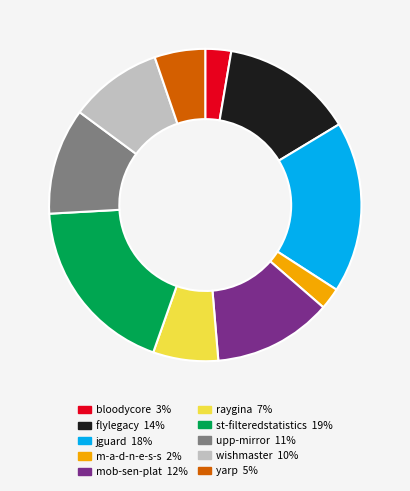

Is there a majority slice in this chart?

No